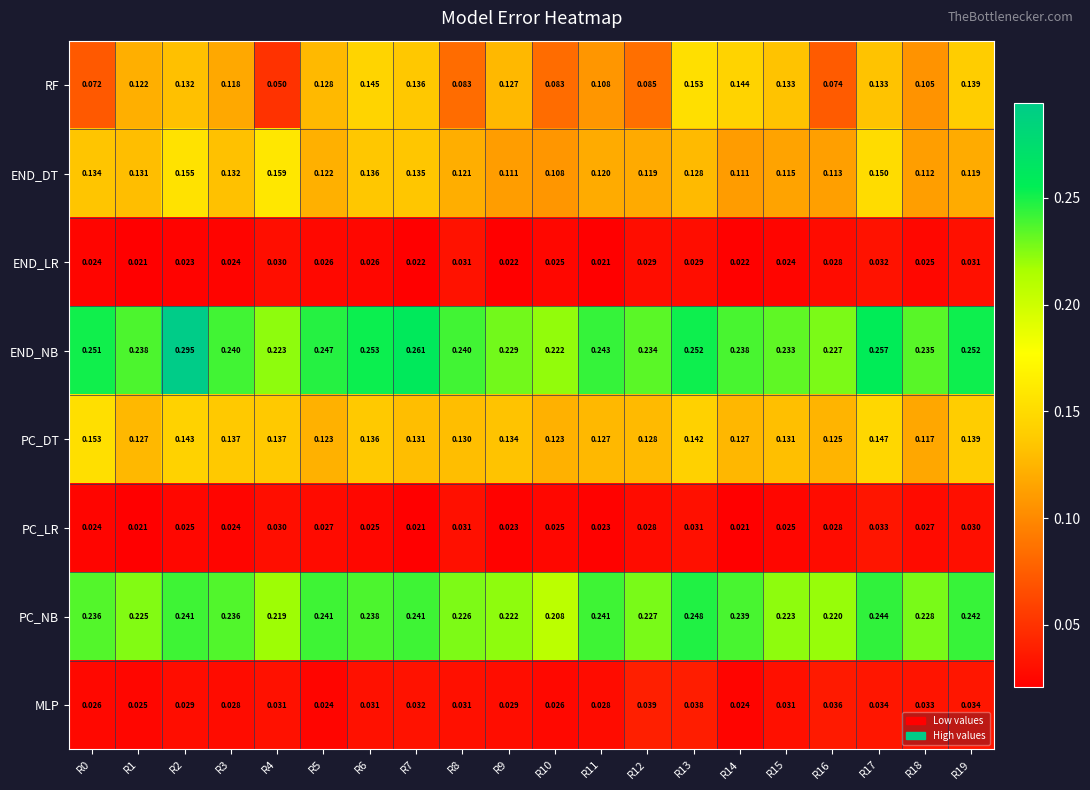

Is the value of END_DT at R8 greater than the value of END_LR at R1?

Yes